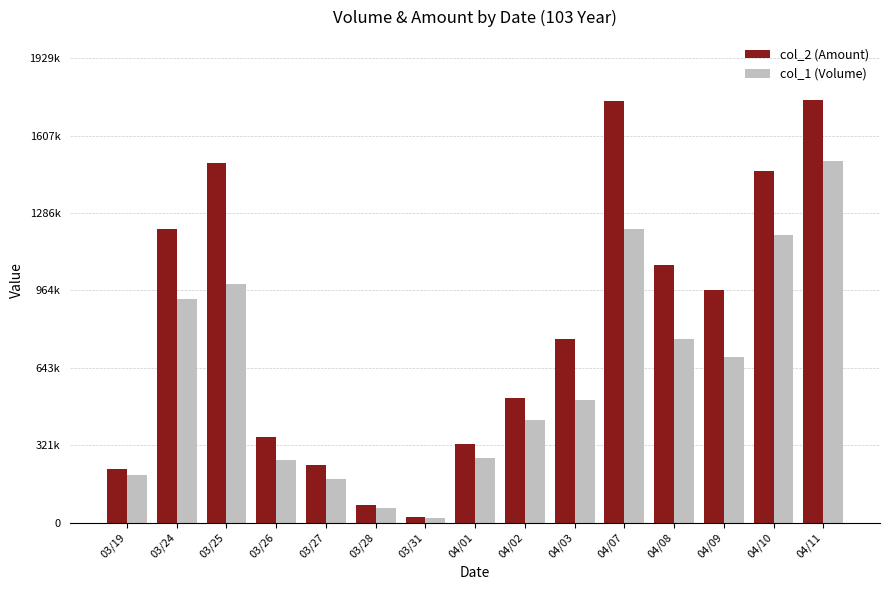

Between 03/28 and 03/31, which series saw the biggest shift?

col_2 (Amount)